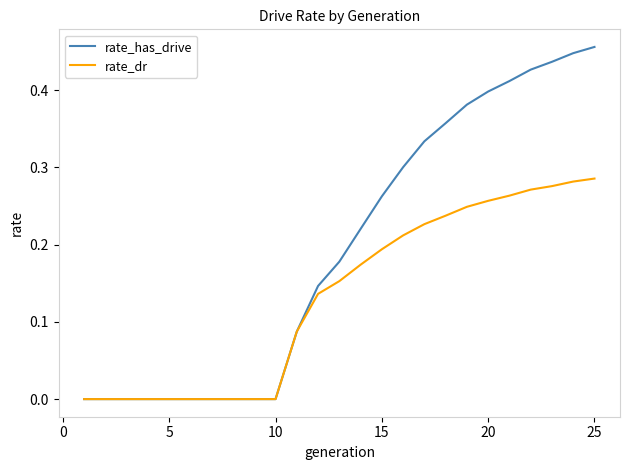

Which series has the largest range (max minus min)?

rate_has_drive